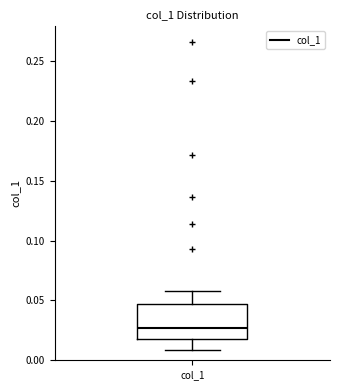

Read this box plot against the y-axis: the position of the median line, the range covered by the box, and the ends of both whiskers. The values are not printed on the chart, so give them approximately, as read against the axis.

median 0.025, box 0.020 to 0.045, whiskers 0.010 to 0.060